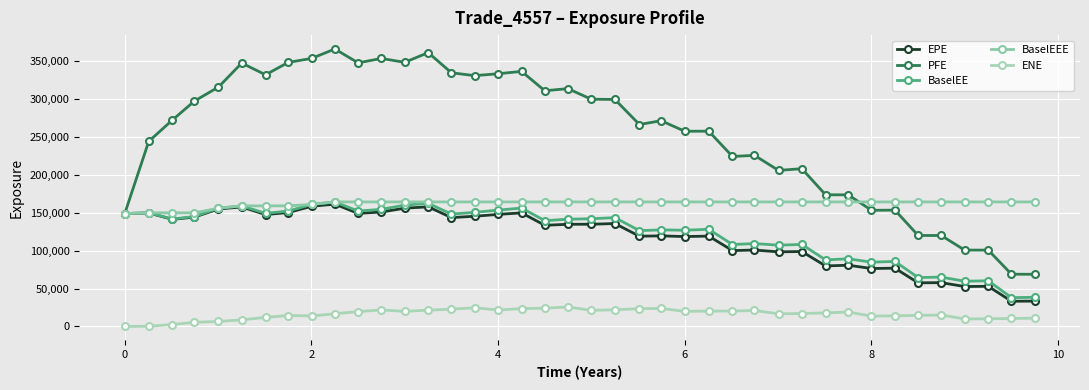

How many data points in EPE are less than 134894?

20